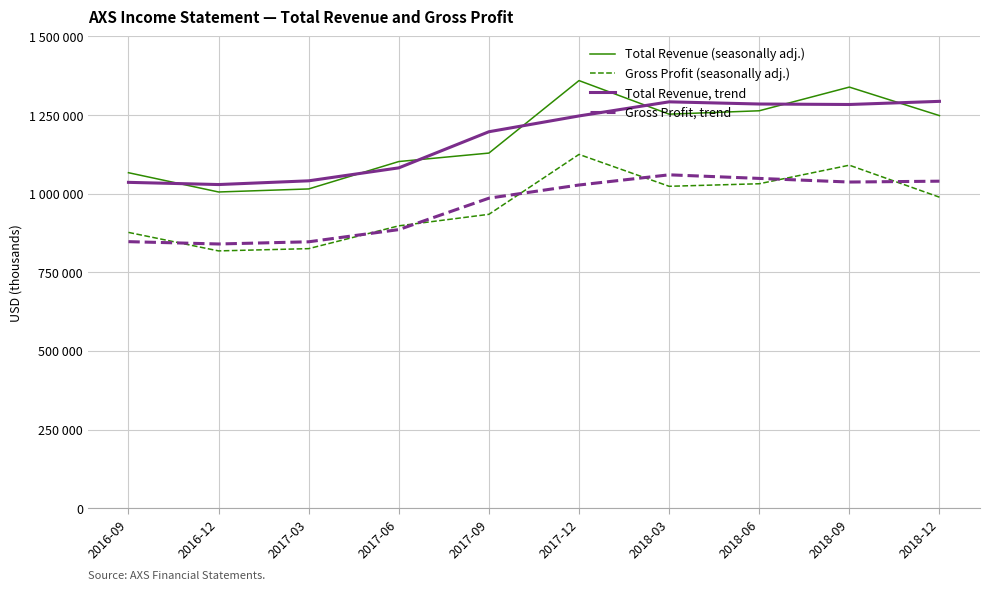

At which category does Gross Profit, trend reach its first local valley?

2016-12